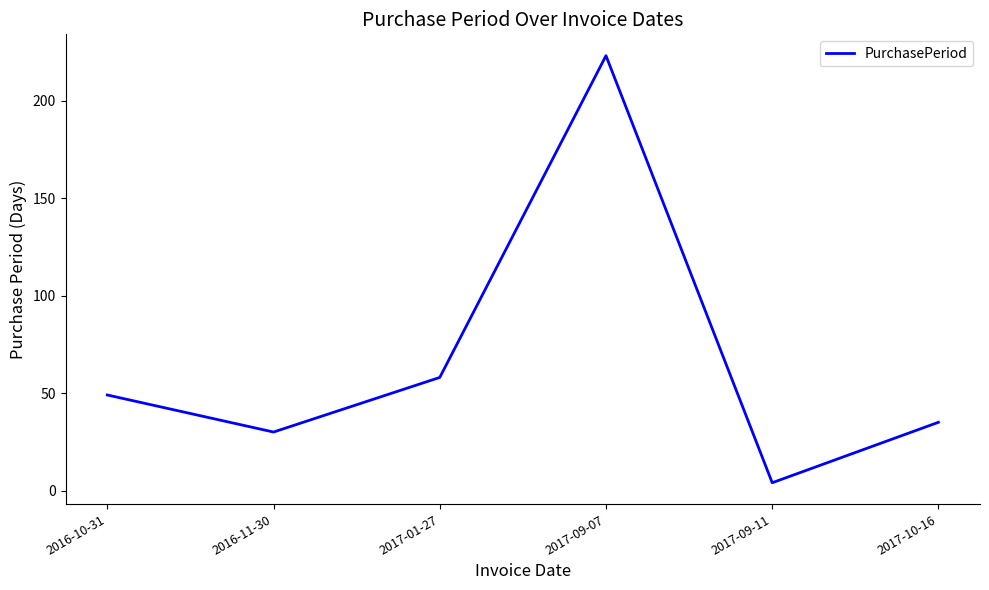

How many lines are shown in the chart?

1